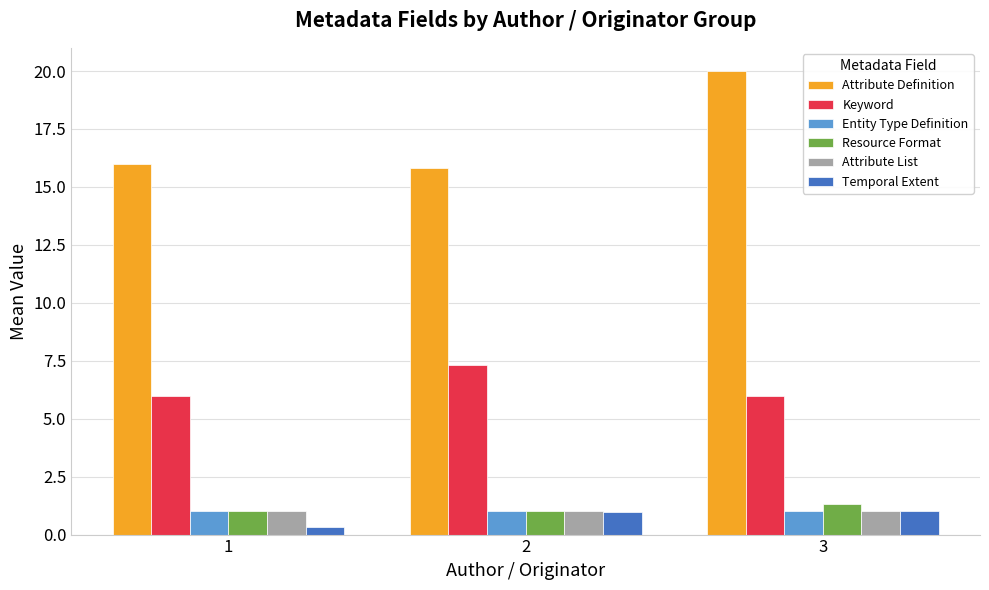

True or false: Attribute List has a value of 1.0 at 3.

True